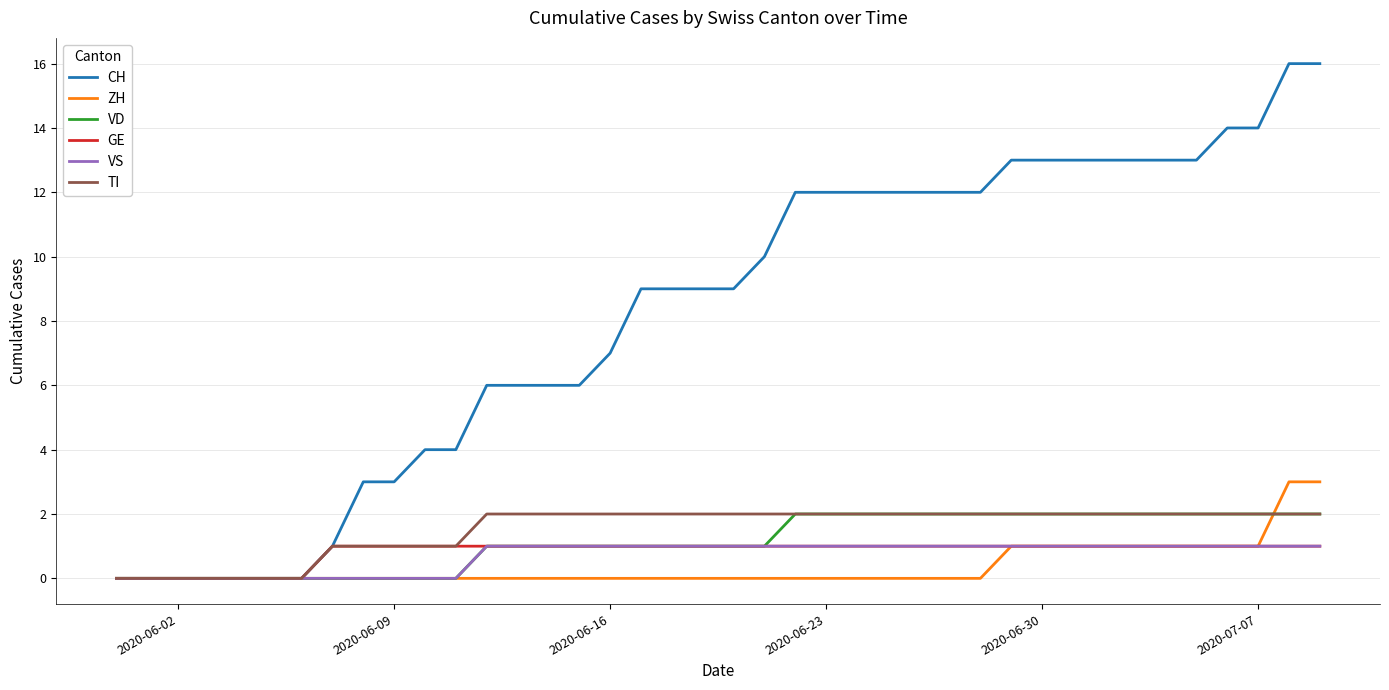

Count the number of categories in the chart.

40